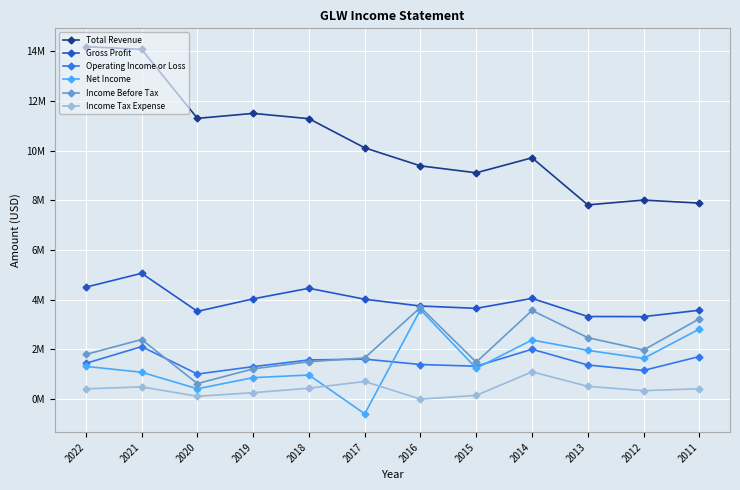

The value of Total Revenue at 2015 is 9111000. True or false?

True